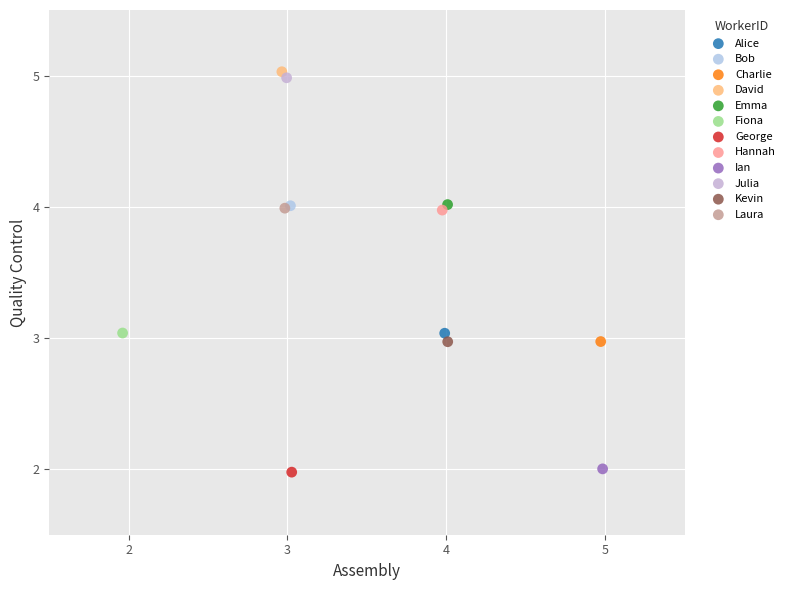

What are all the series names shown in the legend?

Alice, Bob, Charlie, David, Emma, Fiona, George, Hannah, Ian, Julia, Kevin, Laura